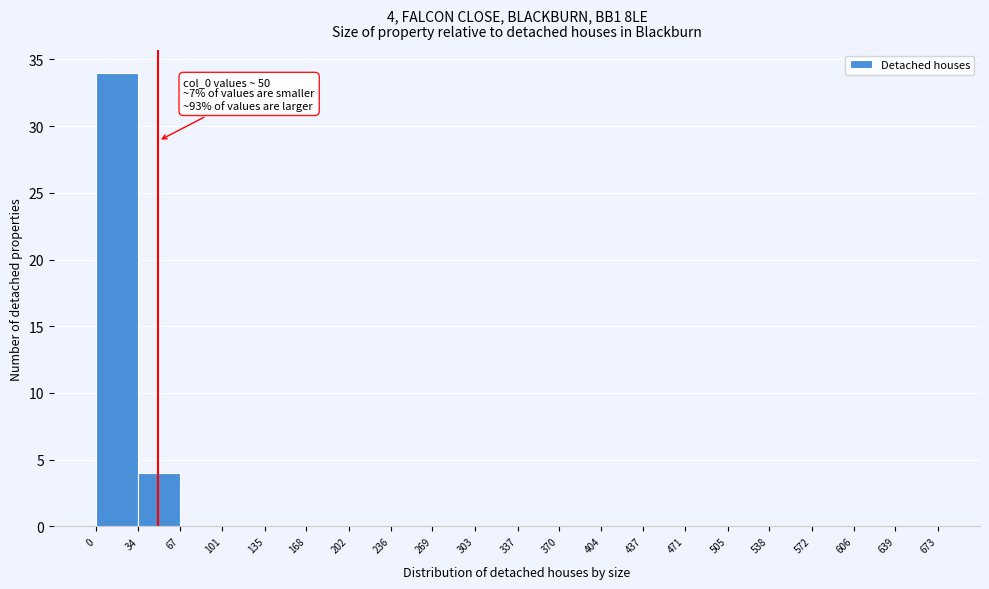

Over which range of the x-axis is the bar tallest?

0 to 34